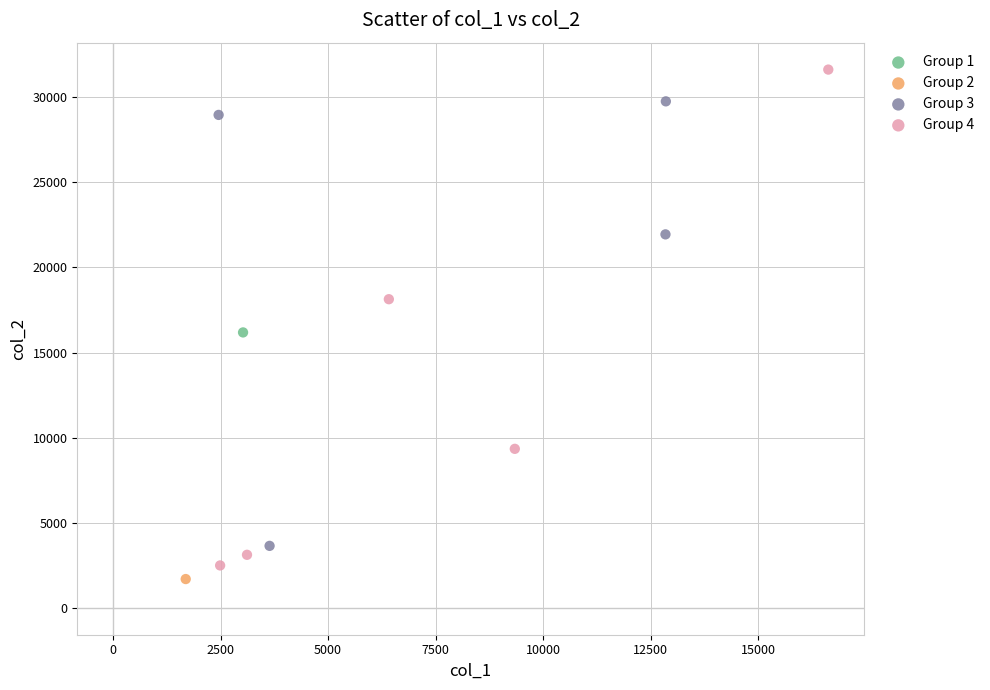

Which series contains the lowest Y value?

Group 2